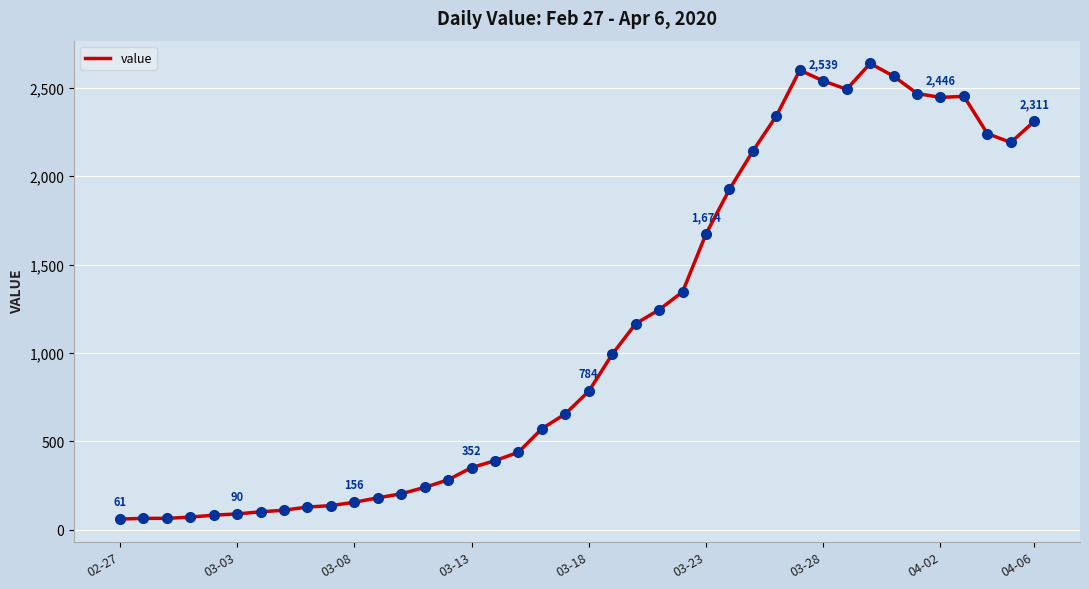

What is the minimum value shown in the chart?

61